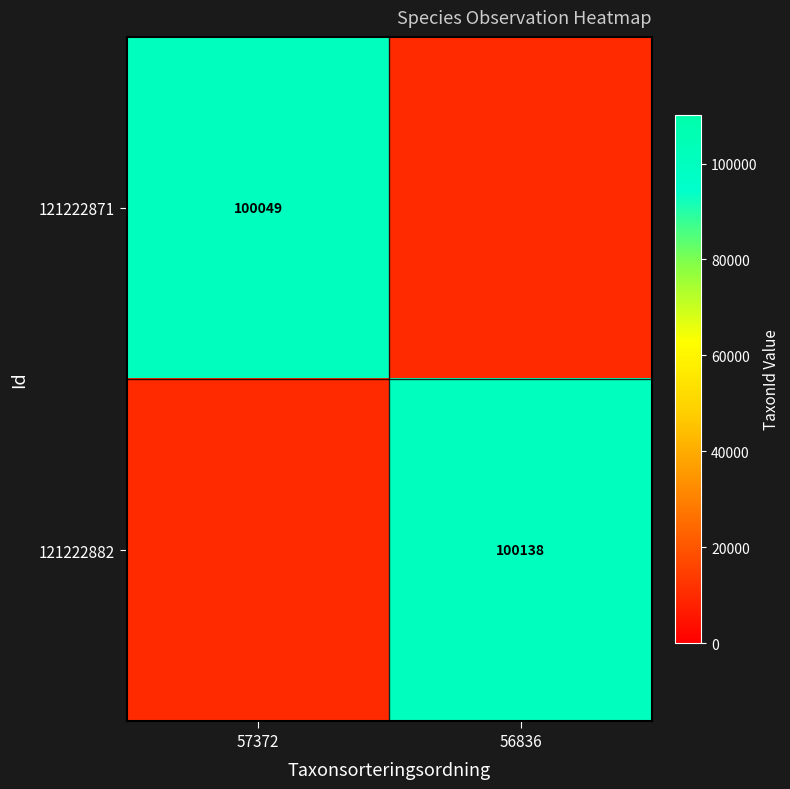

The value of 121222871 at 57372 is 46030.1. True or false?

False